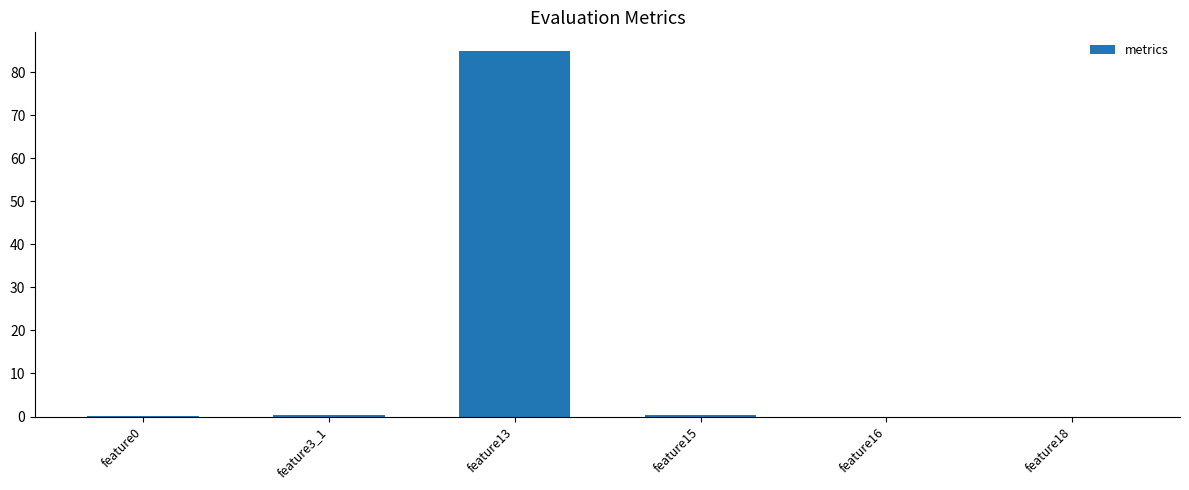

What is the sum of the values at feature15 and feature3_1?

0.7